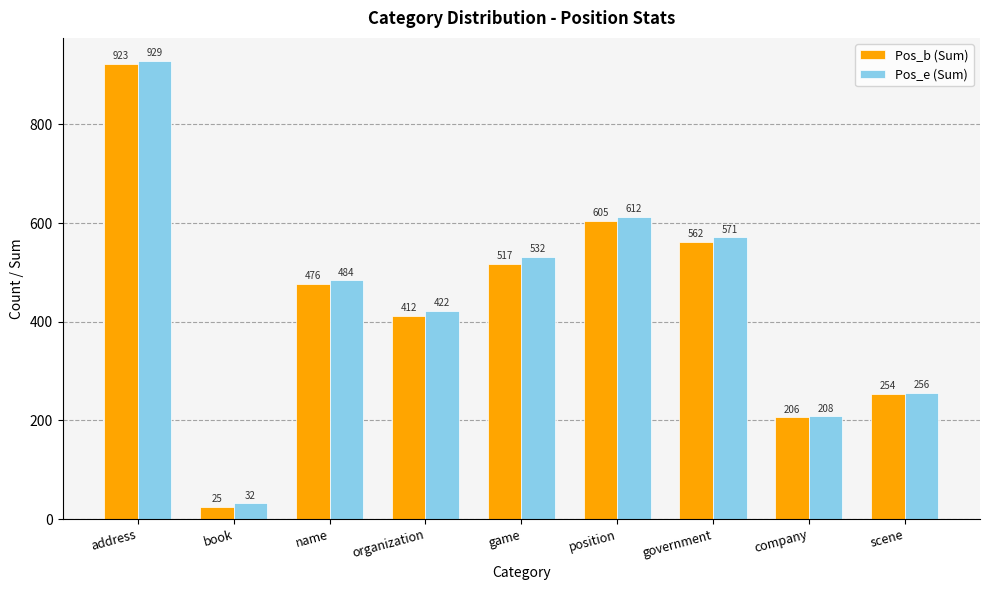

At which category does the chart reach its peak across all series?

address